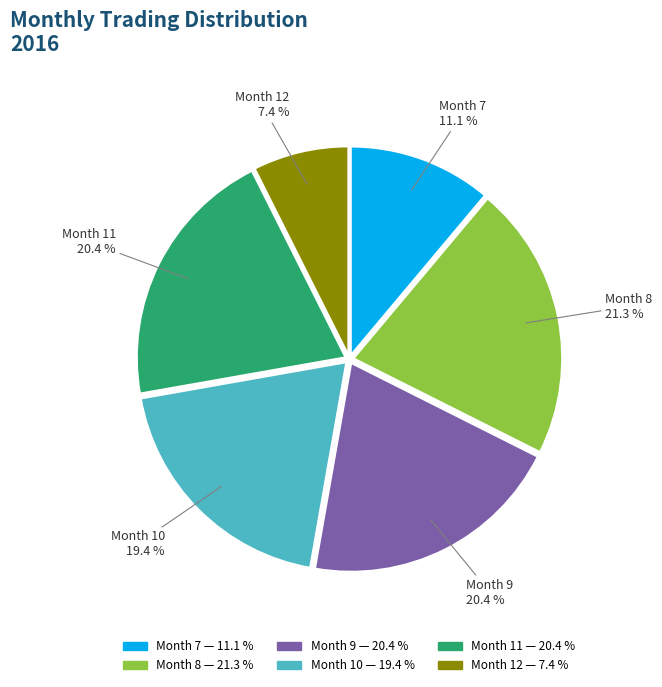

How many slices are in this pie chart?

6